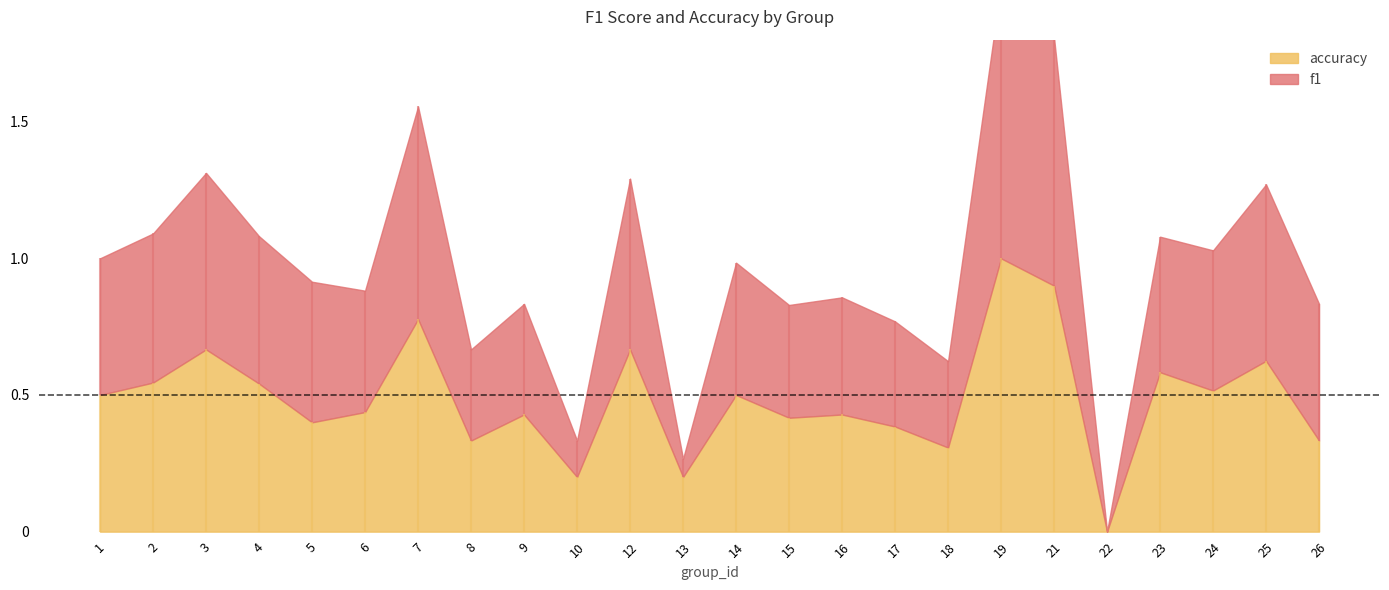

Reading left to right, extract all data points from this chart.

f1: 0.5	0.5	0.6	0.5	0.5	0.4	0.8	0.3	0.4	0.1	0.6	0.1	0.5	0.4	0.4	0.4	0.3	1.0	0.9	0.0	0.5	0.5	0.6	0.5
accuracy: 0.5	0.5	0.7	0.5	0.4	0.4	0.8	0.3	0.4	0.2	0.7	0.2	0.5	0.4	0.4	0.4	0.3	1.0	0.9	0.0	0.6	0.5	0.6	0.3